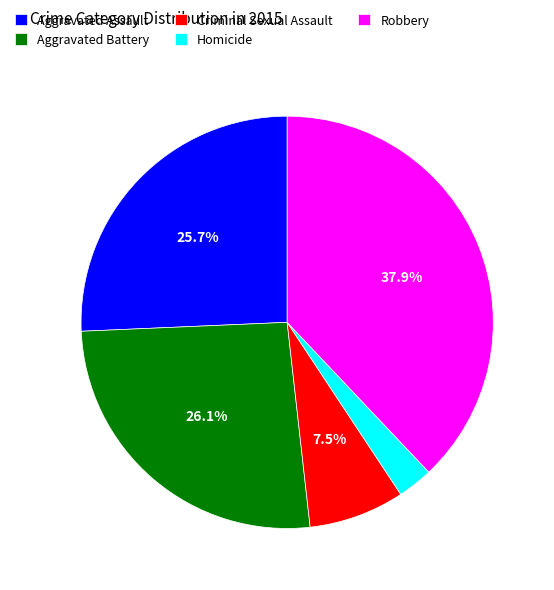

How much of the chart is everything except Criminal Sexual Assault?

92.5%